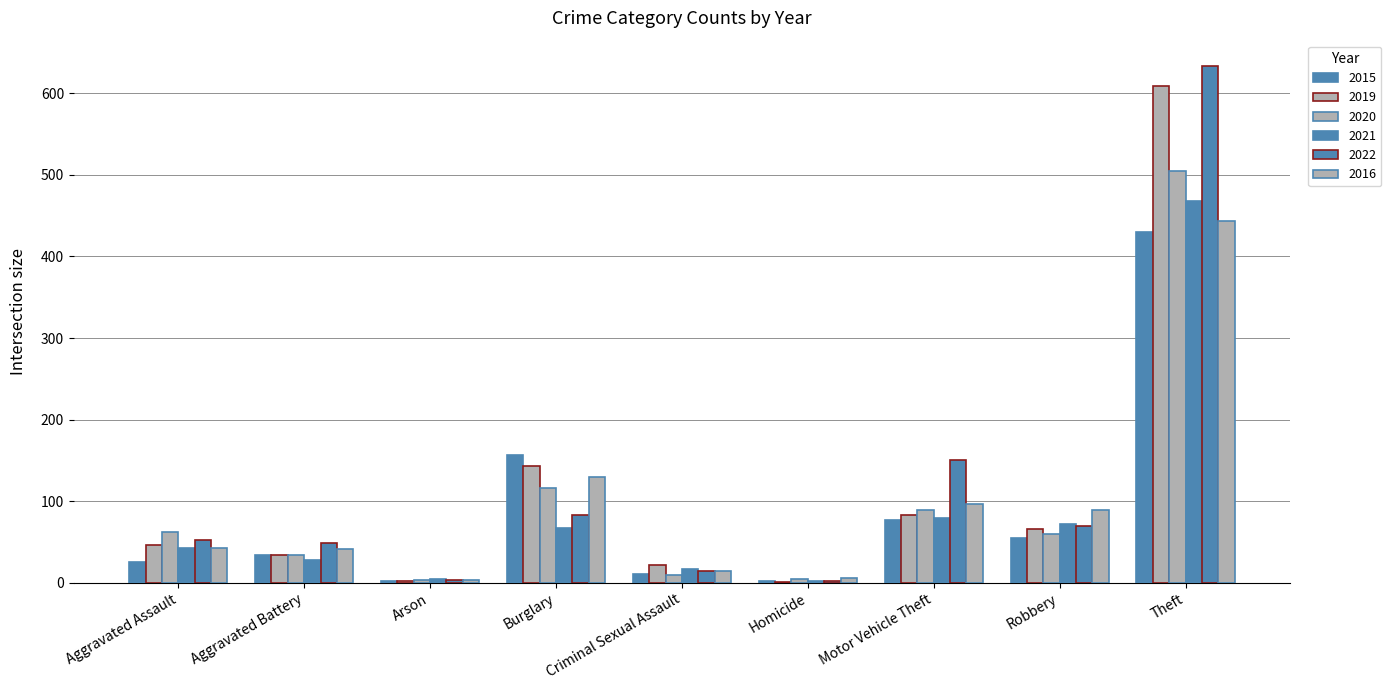

The value of 2022 at Theft is 633. True or false?

True